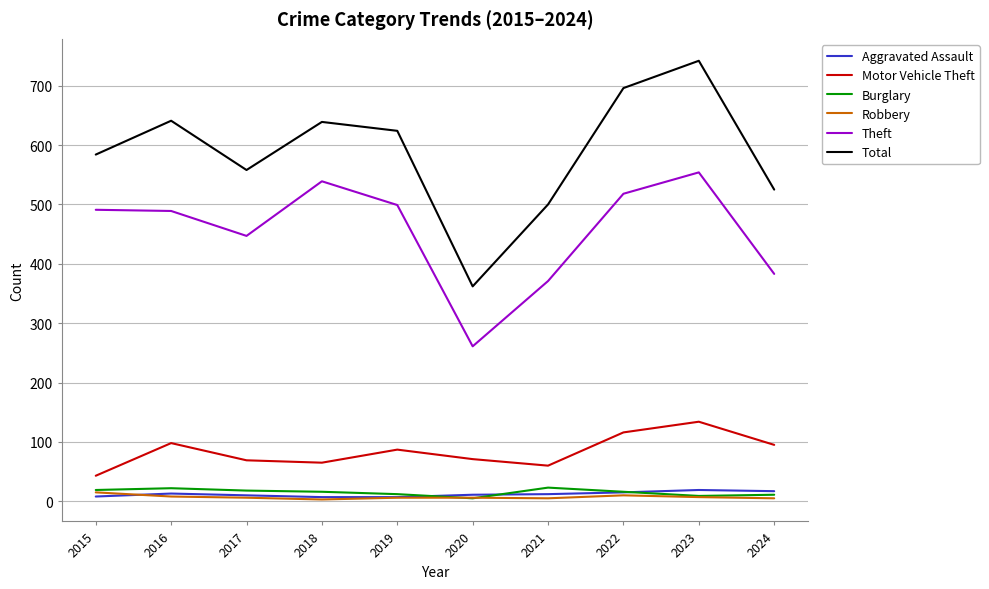

What is the difference between the Theft values at 2017 and 2022?

71